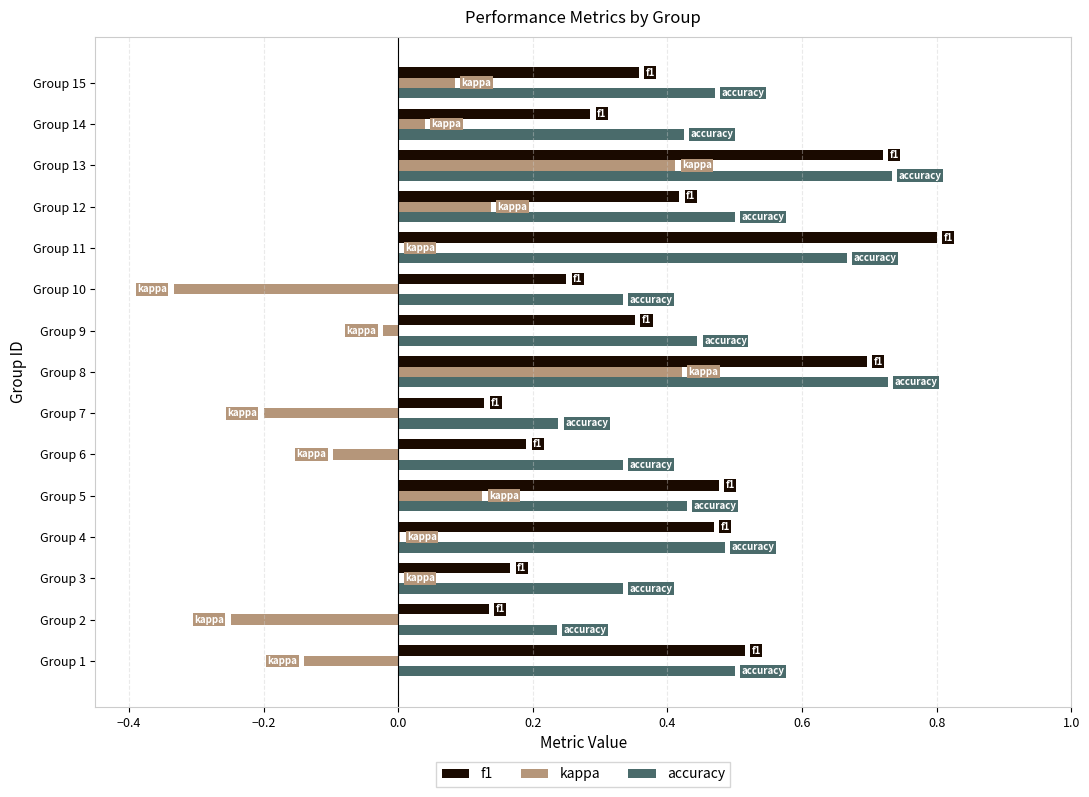

True or false: kappa has a value of 0.4 at Group 11.

False